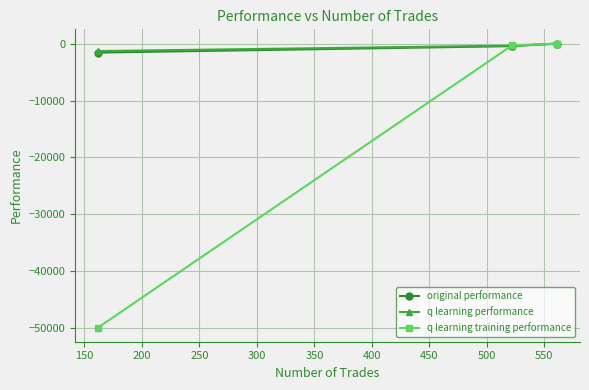

What is the minimum value for original performance?

-1502.7